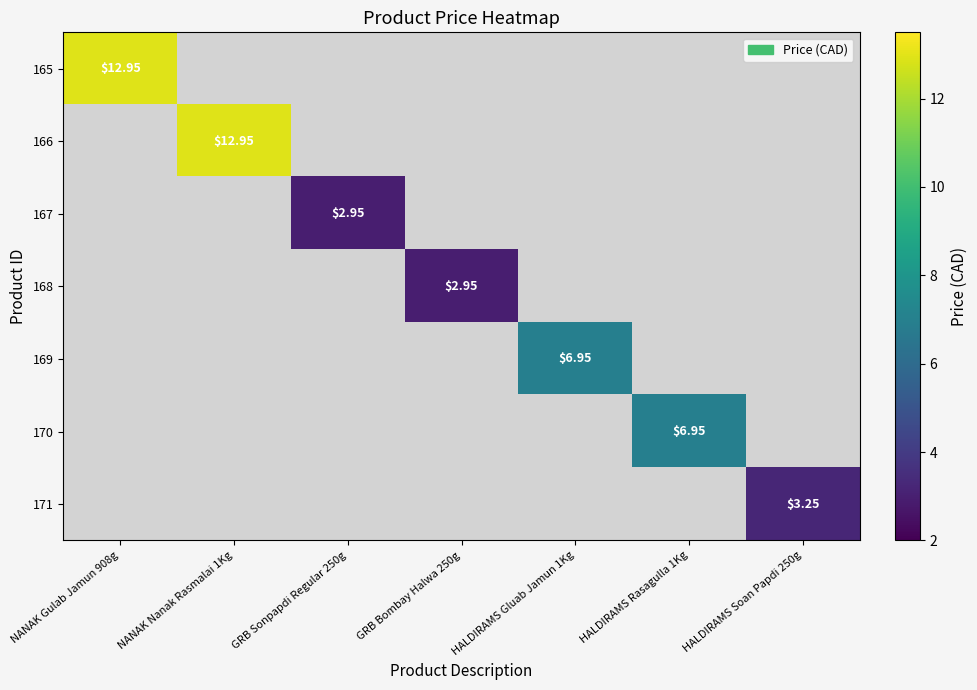

Read the 169 value at HALDIRAMS Gluab Jamun 1Kg.

7.0